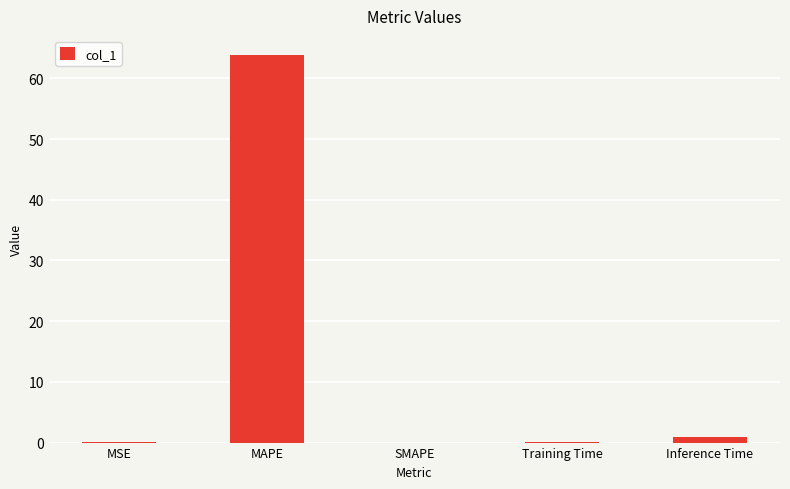

The value at MSE is 0.0. True or false?

True